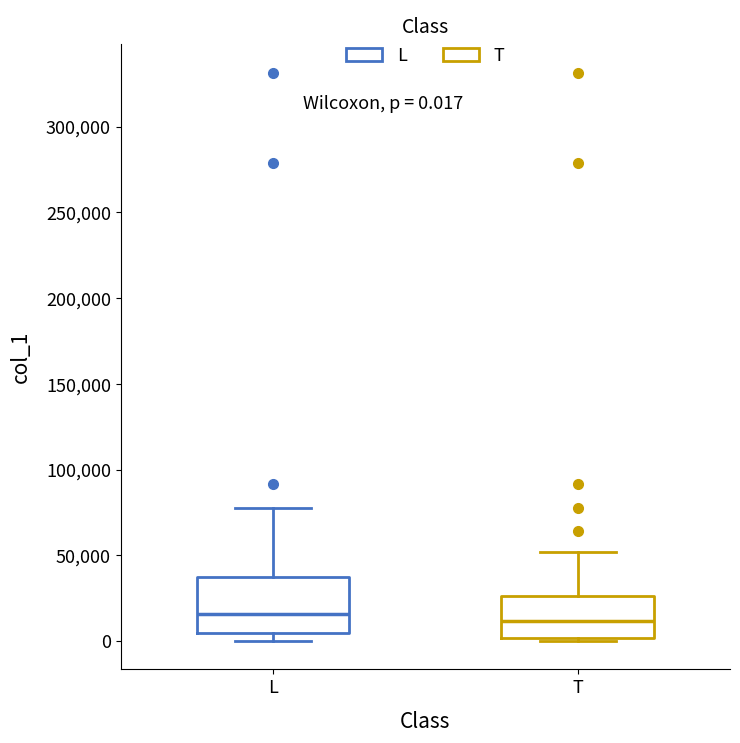

Which box is the tallest, from its lower edge to its upper edge?

L